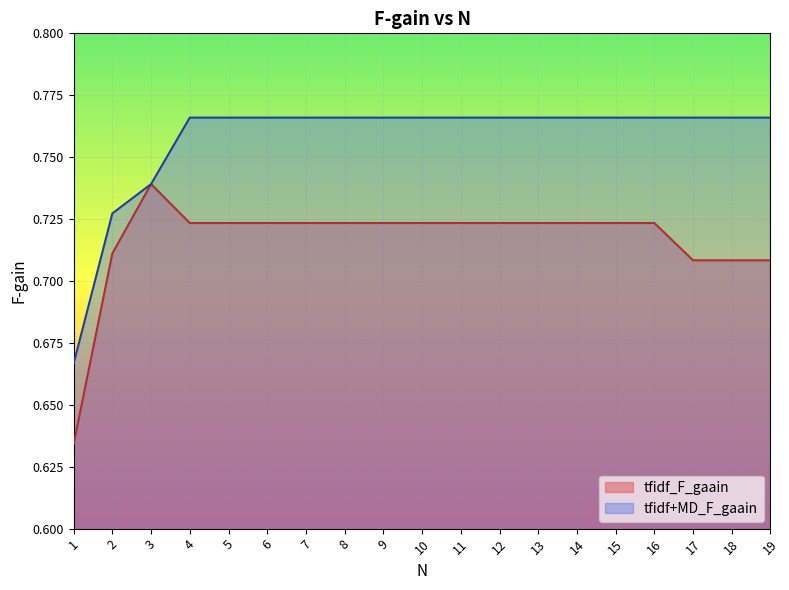

True or false: tfidf_F_gaain and tfidf+MD_F_gaain cross at least once.

True